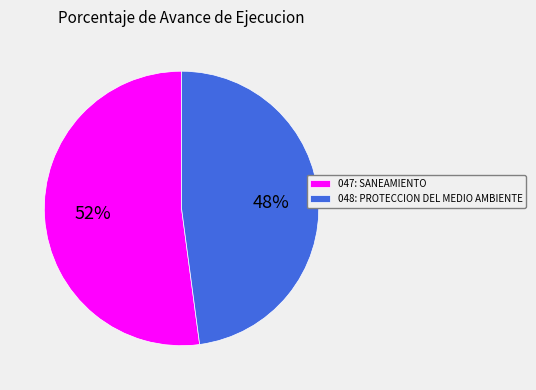

Count the number of slices in the pie.

2